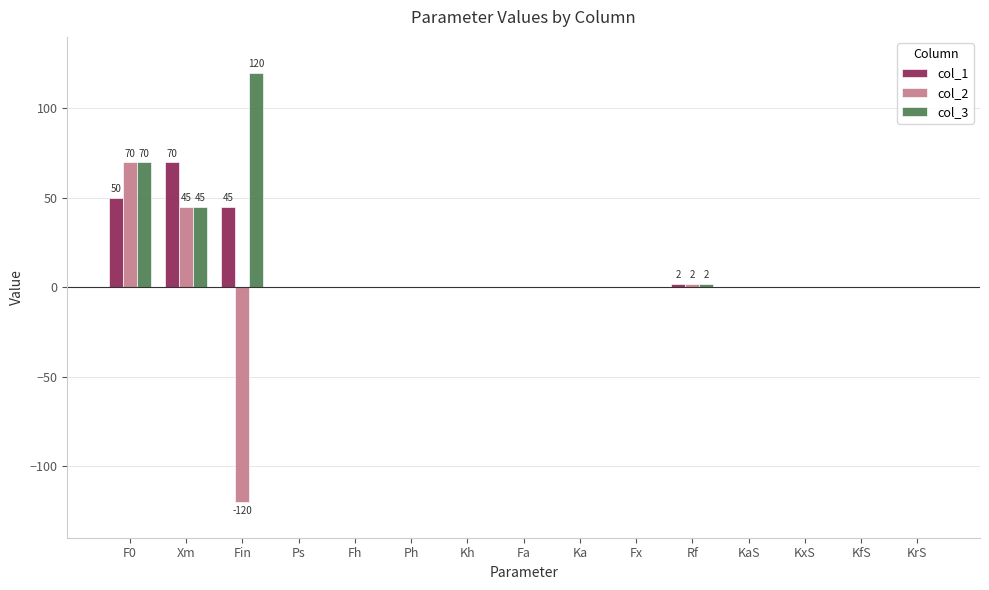

What value does the col_1 series have at Xm, to the nearest 10?

70